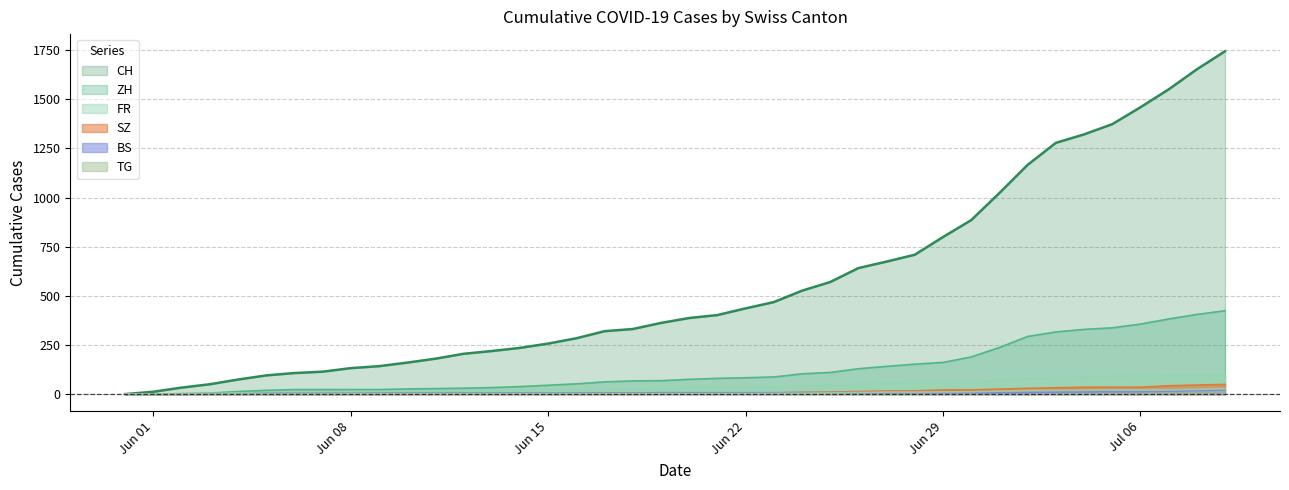

At 2020-07-03, list the series in order from smallest to largest.

BS, TG, SZ, FR, ZH, CH